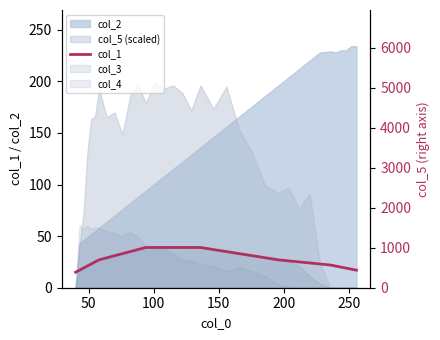

How many interior local peaks does the col_5 series have?

9